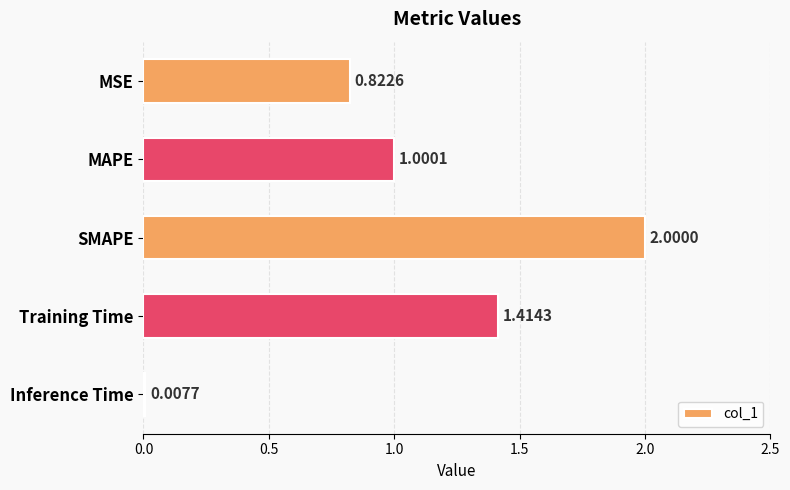

How many data points are above 1?

3